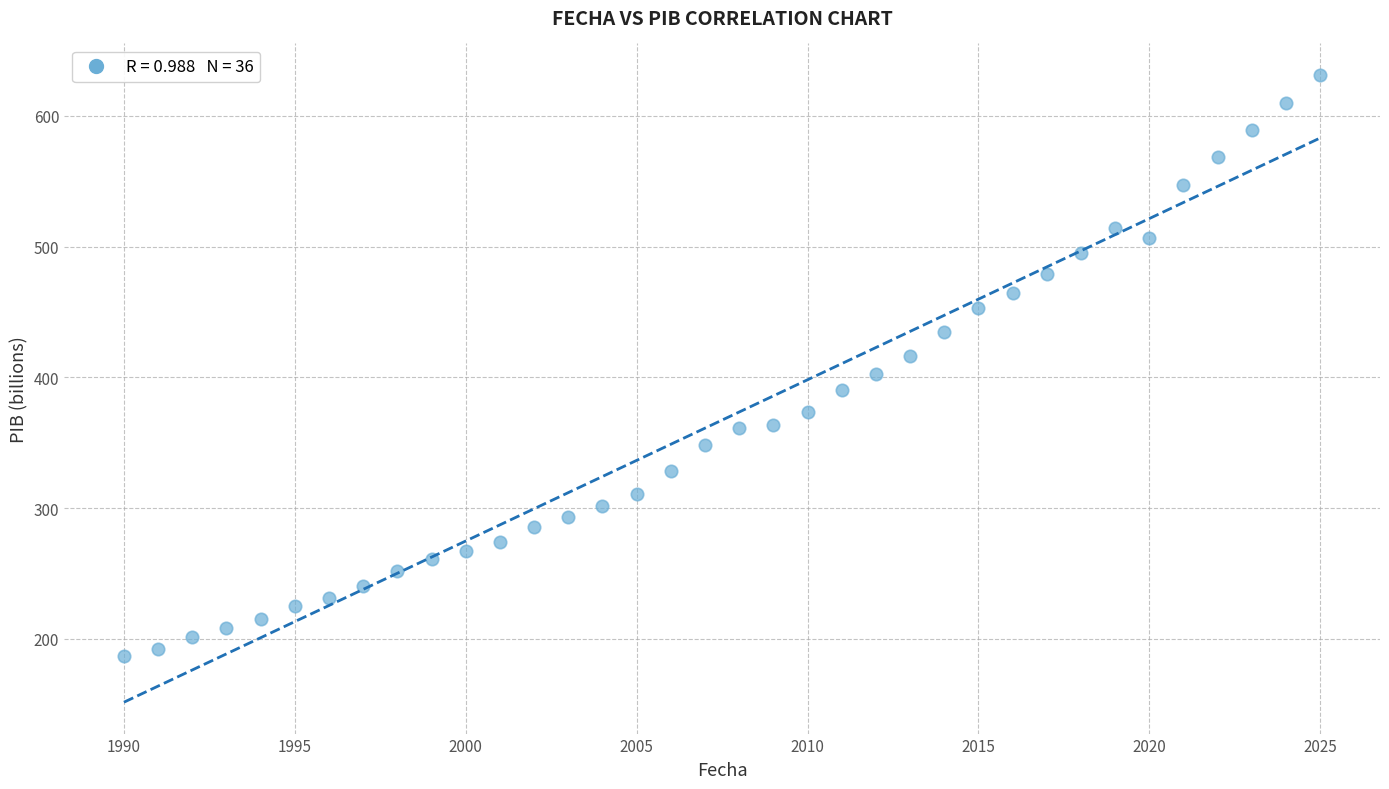

What is the range of X values (max minus min)?

35.0